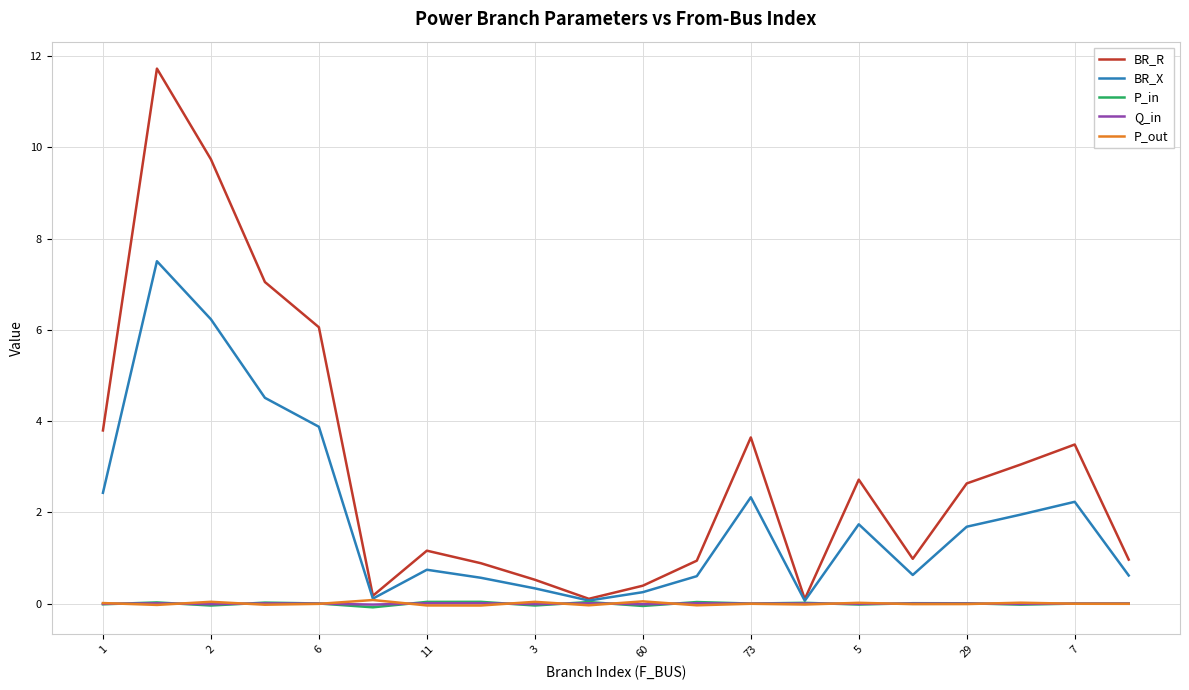

How many distinct data groups are displayed?

5